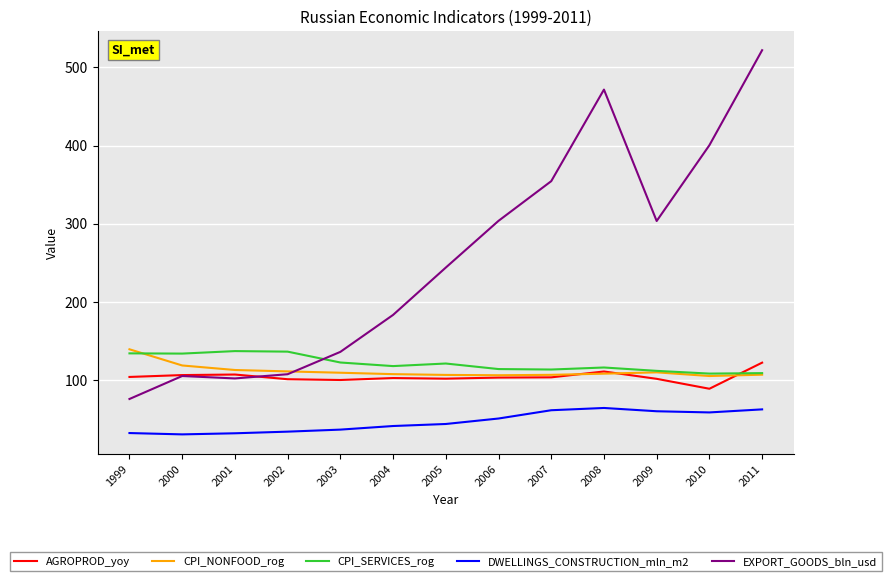

Does the chart display data point markers on the line(s)?

No